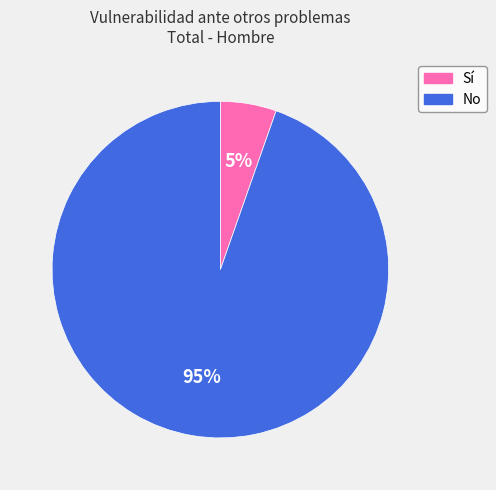

Do No and Sí together represent more than half of the pie?

Yes